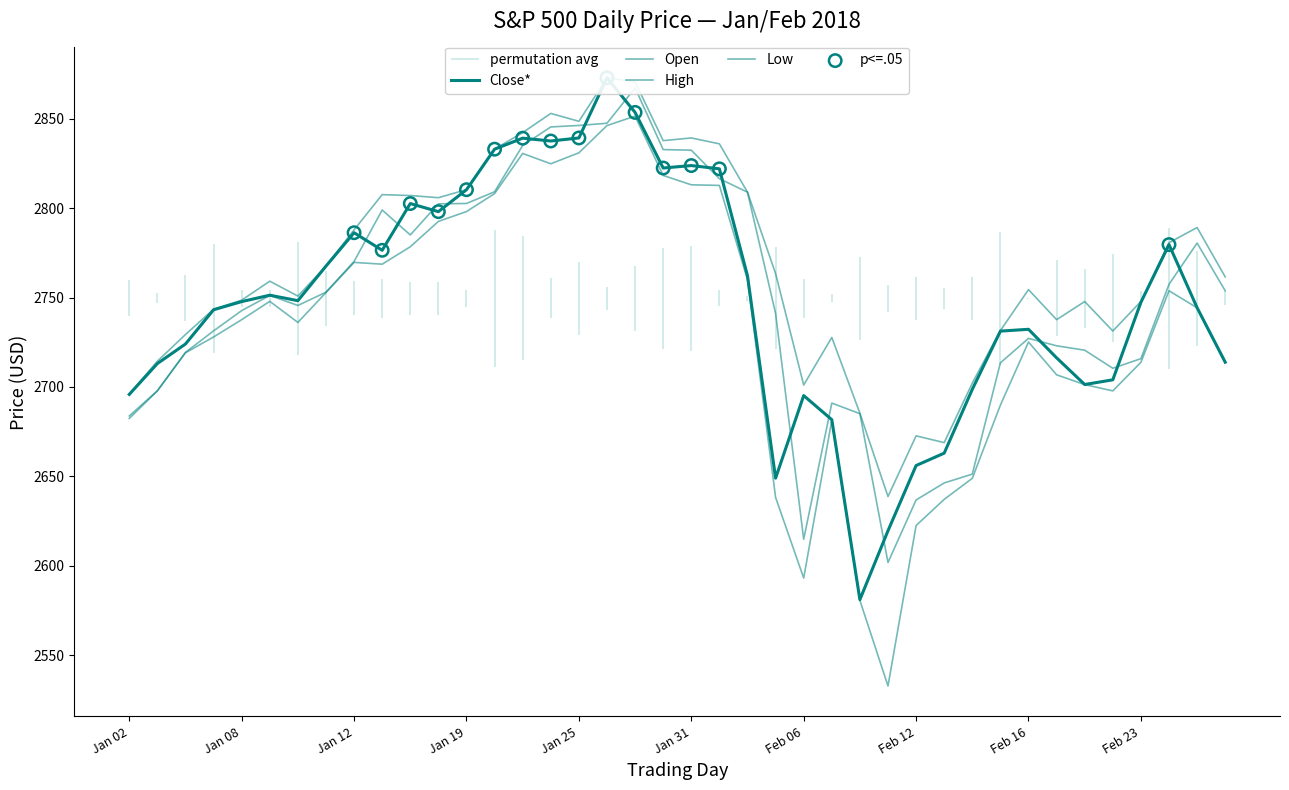

Which series has the largest Y range (max minus min)?

Low